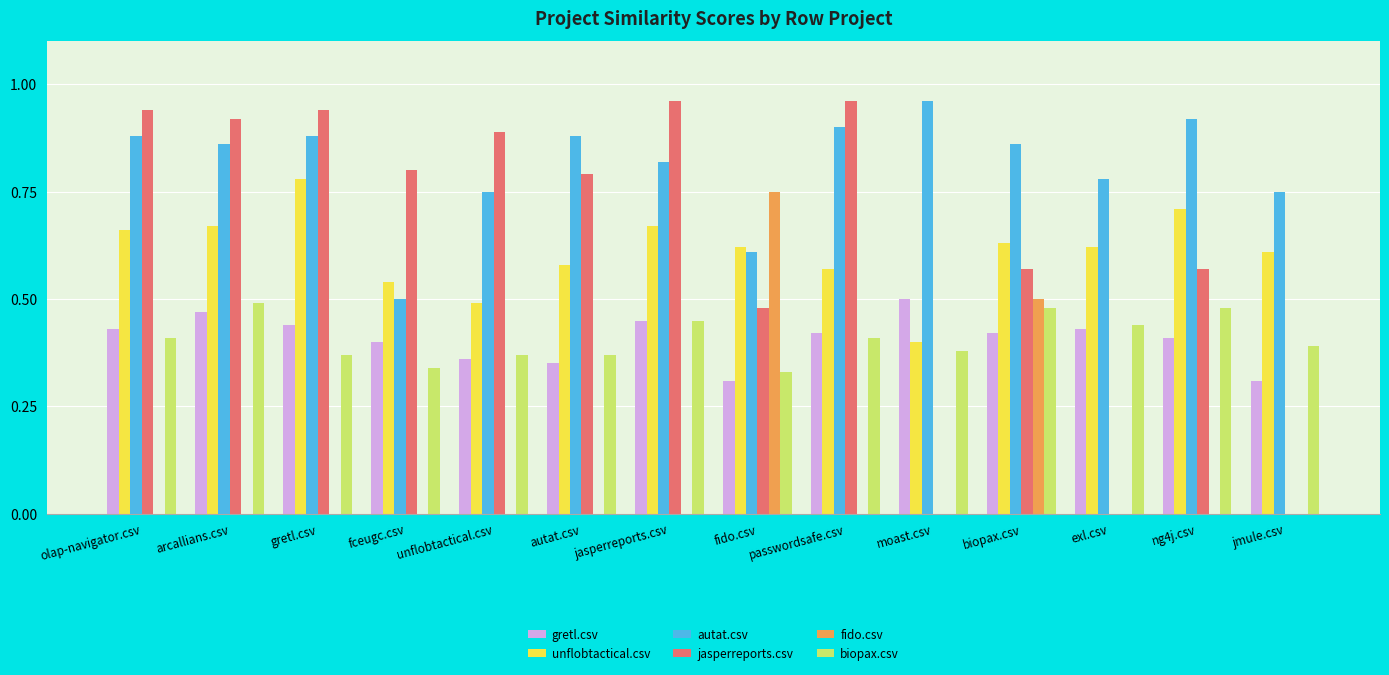

Which series has the widest spread of values?

jasperreports.csv